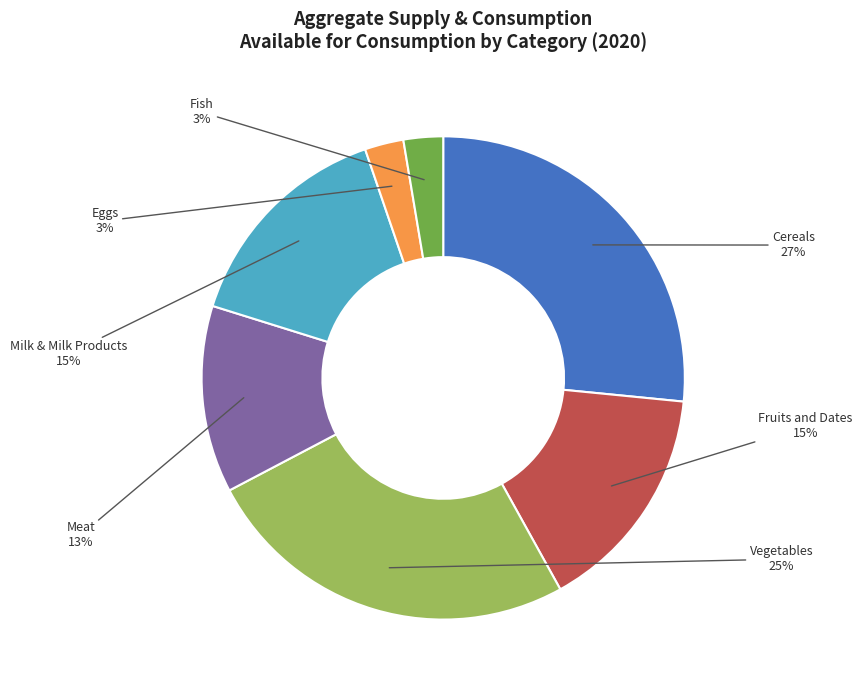

To the nearest percent, what is the average slice percentage?

14%